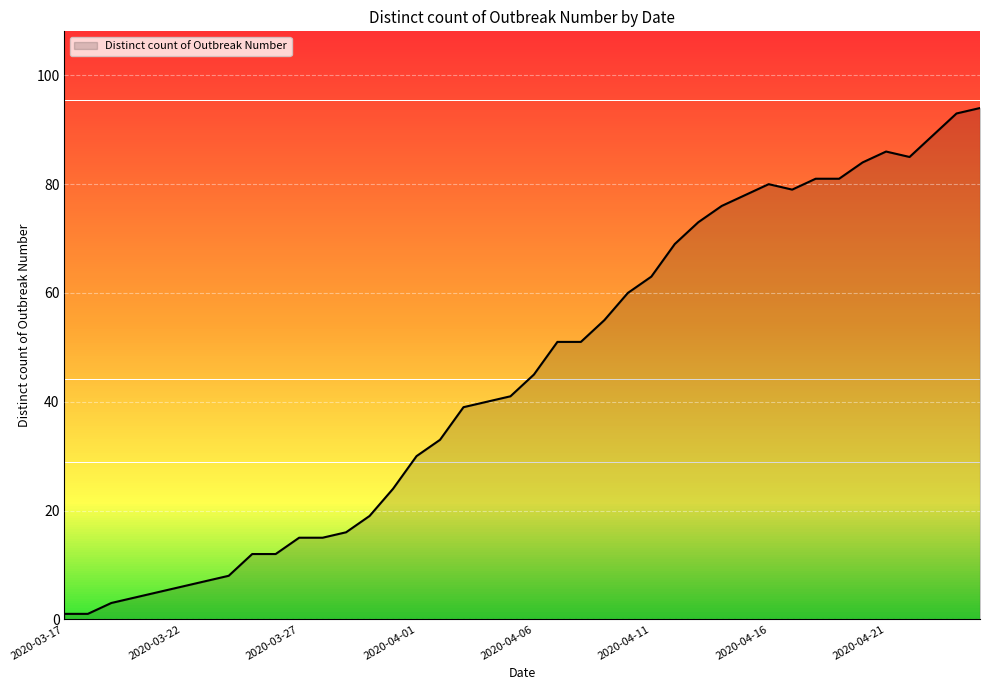

Reading left to right, transcribe all the data shown in this chart.

1	1	3	4	5	6	7	8	12	12	15	15	16	19	24	30	33	39	40	41	45	51	51	55	60	63	69	73	76	78	80	79	81	81	84	86	85	89	93	94